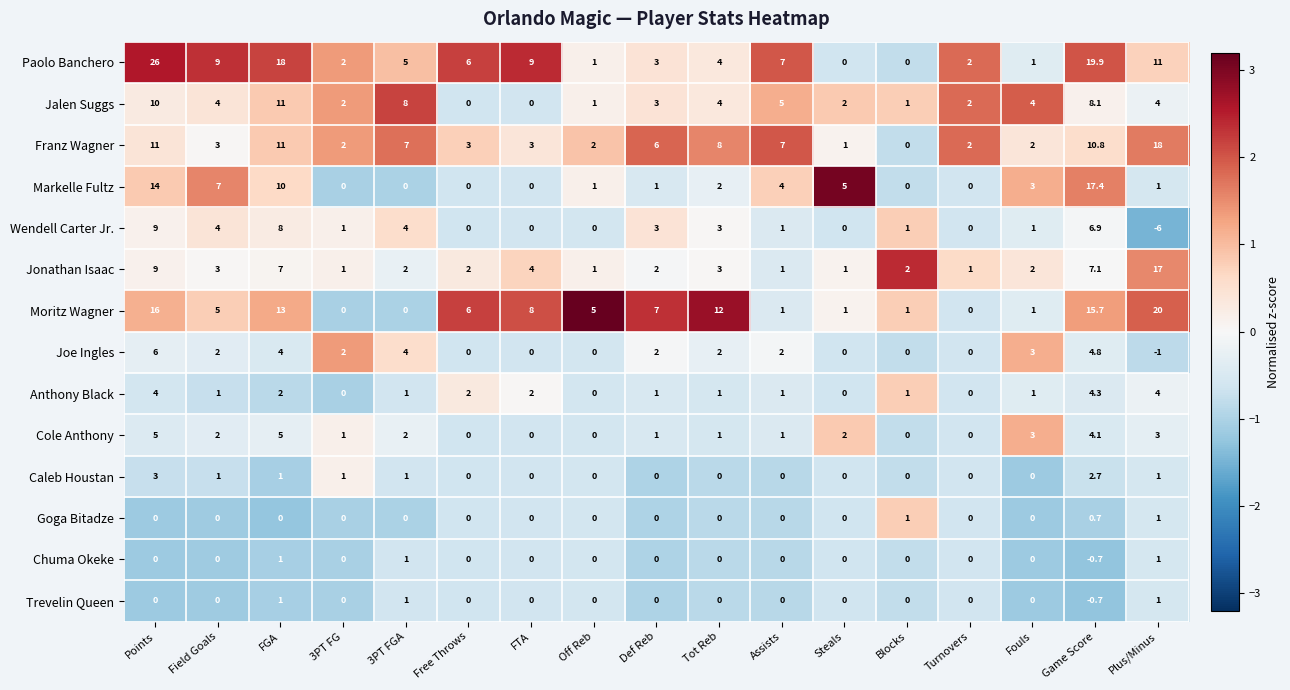

What is the total value across all series at FGA?

92.0